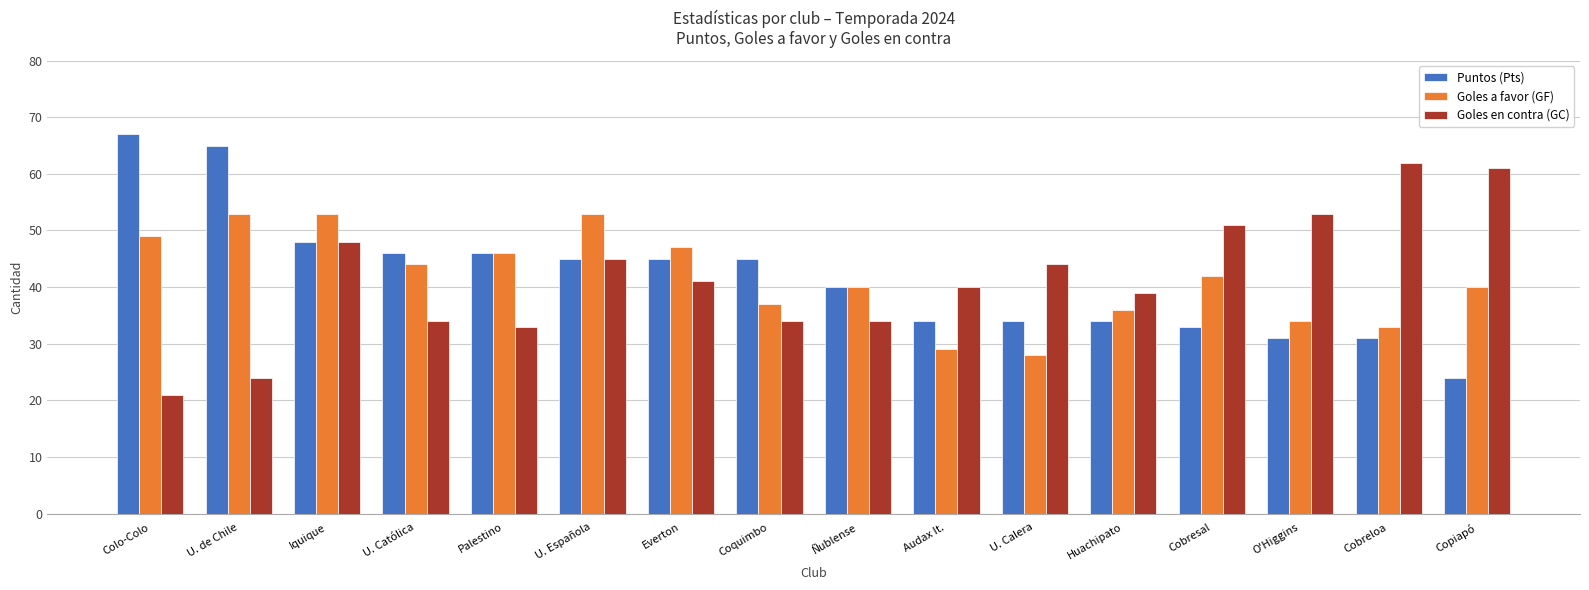

What is the label of the 15th bar from the right?

U. de Chile